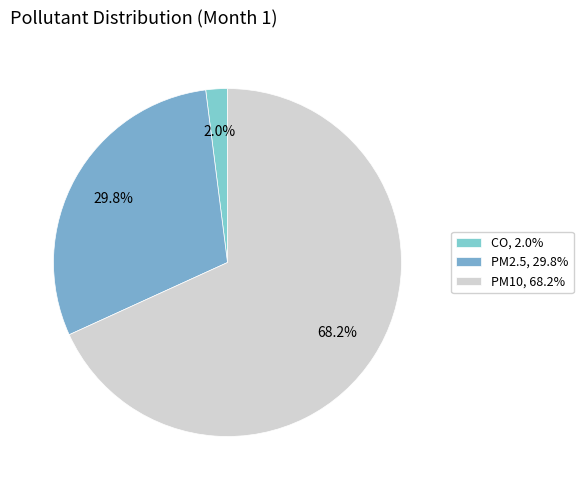

Does any single category account for the majority?

Yes